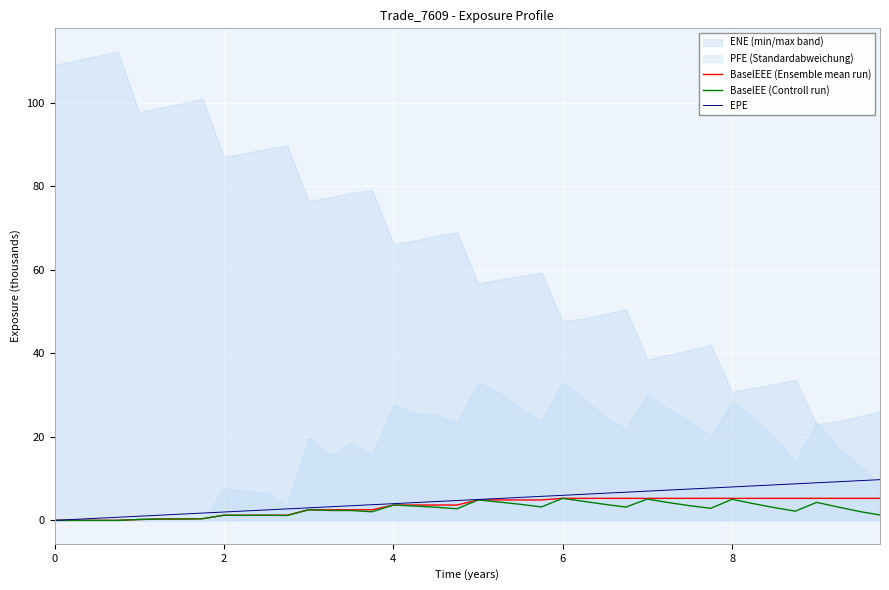

Reading left to right, transcribe all the data shown in this chart.

BaselEEE (Ensemble mean run): 0.0	0.0	0.0	0.0	0.2	0.3	0.3	0.4	1.2	1.2	1.2	1.2	2.5	2.5	2.5	2.5	3.7	3.7	3.7	3.7	4.9	4.9	4.9	4.9	5.3	5.3	5.3	5.3	5.3	5.3	5.3	5.3	5.3	5.3	5.3	5.3	5.3	5.3	5.3	5.3
BaselEE (Controll run): 0.0	0.0	0.0	0.0	0.2	0.3	0.3	0.4	1.2	1.2	1.2	1.2	2.5	2.4	2.4	2.1	3.7	3.4	3.2	2.8	4.9	4.4	3.8	3.2	5.3	4.5	3.8	3.2	5.1	4.3	3.5	2.9	5.1	4.0	3.1	2.2	4.3	3.2	2.1	1.3
EPE: 0.0	0.3	0.5	0.7	1.0	1.3	1.5	1.7	2.0	2.3	2.5	2.7	3.0	3.3	3.5	3.7	4.0	4.3	4.5	4.8	5.0	5.3	5.5	5.7	6.0	6.3	6.5	6.7	7.0	7.3	7.5	7.7	8.0	8.3	8.5	8.7	9.0	9.3	9.5	9.7